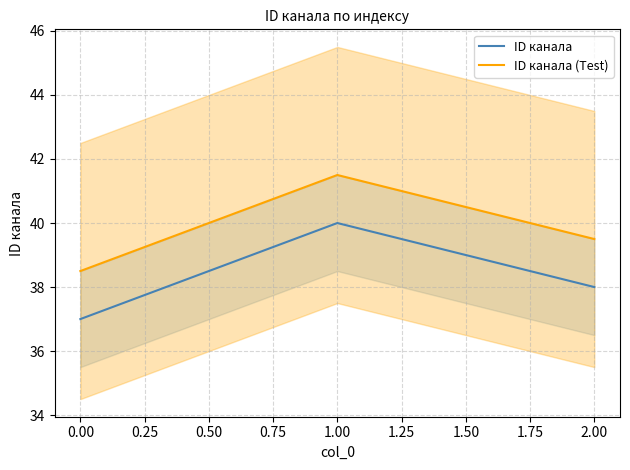

Rank the categories by ID канала value from lowest to highest.

0.00, 2.00, 1.00